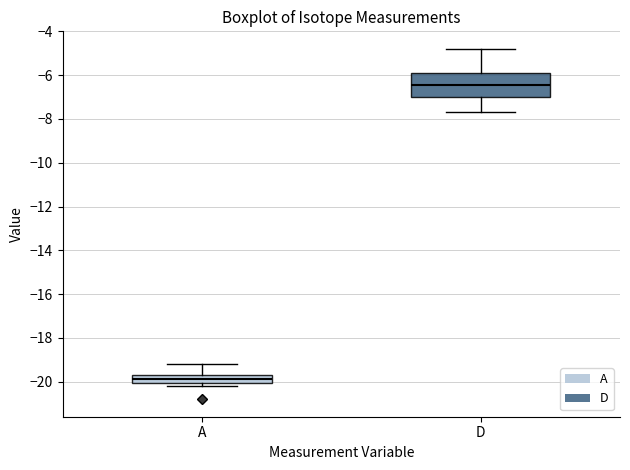

Which box is the tallest, from its lower edge to its upper edge?

D